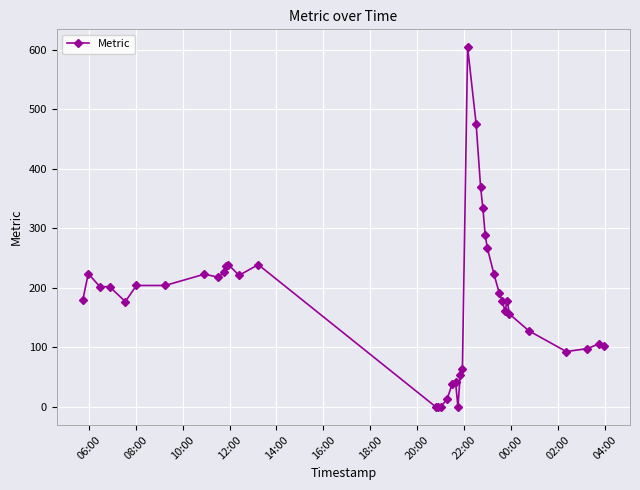

What is the difference between the maximum and minimum values?

604